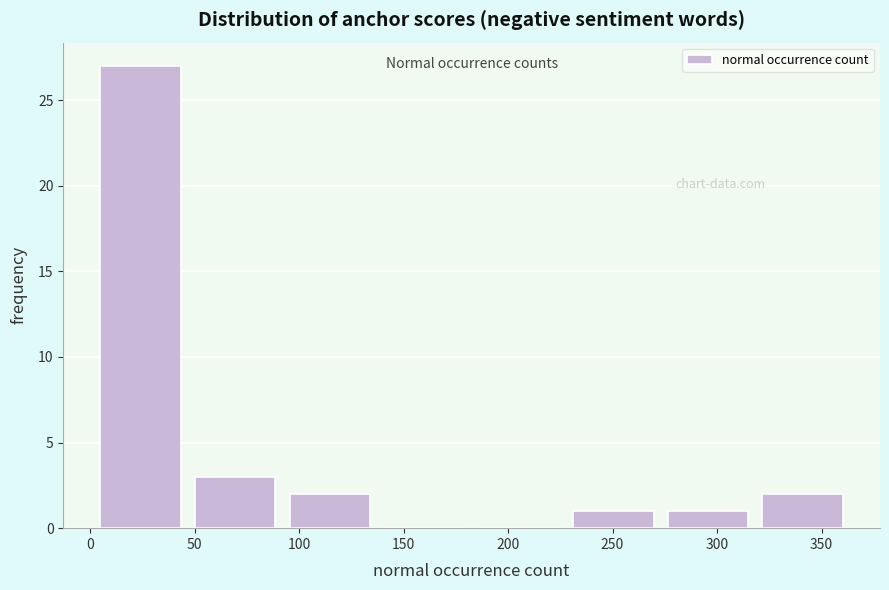

What is the height of the bar covering 230 to 275 on the x-axis? Neither the bar edges nor the heights are printed on the chart, so give them approximately, as read against the axes.

1